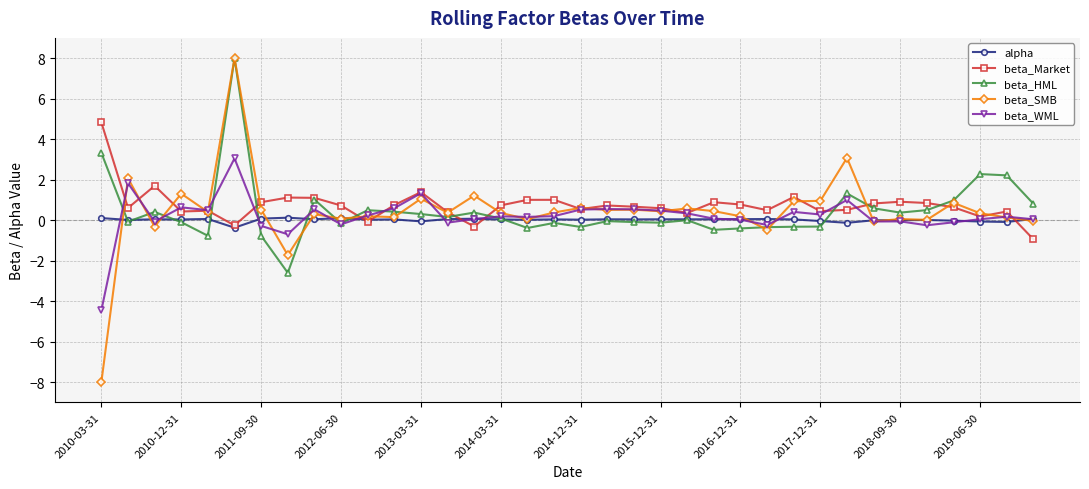

What is the value of the beta_WML point at the 1st from the left?

-4.5